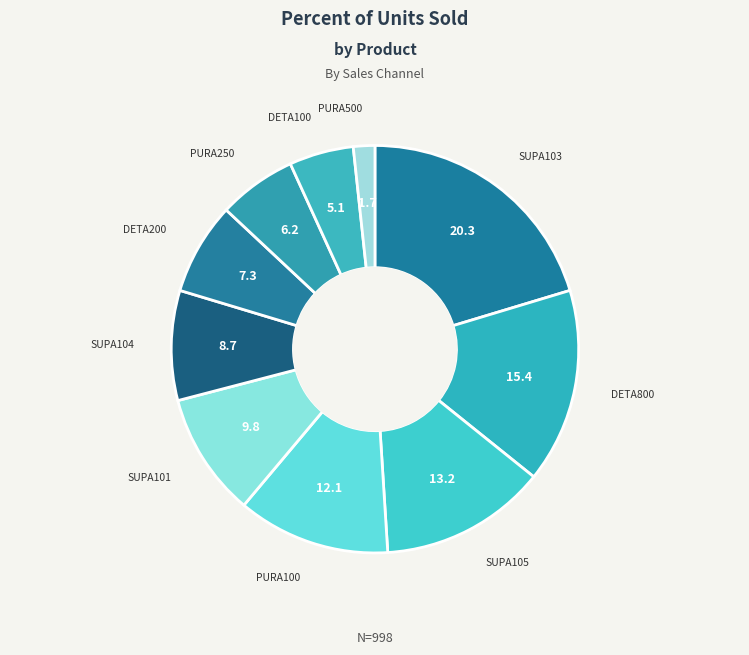

How many slices are in this pie chart?

10